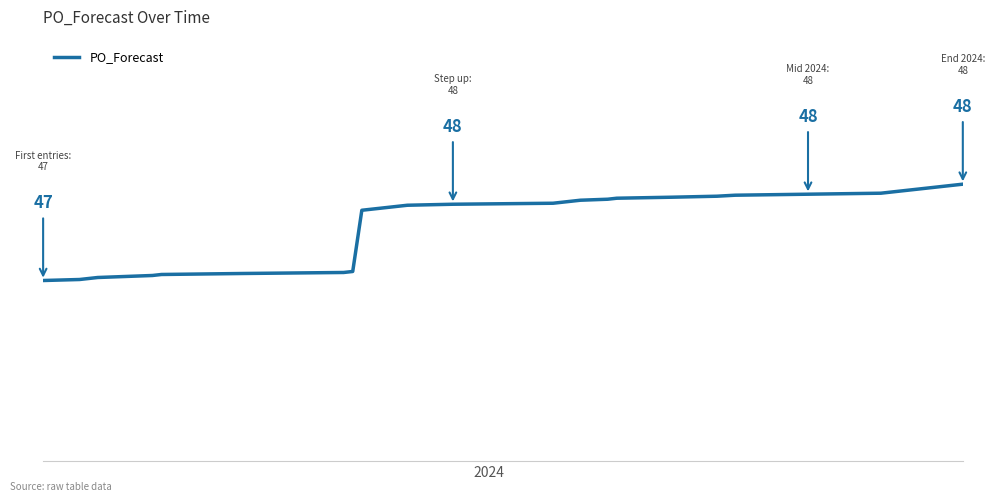

Reading left to right, what are all the values shown in this chart?

47.0	47.0	47.0	47.0	47.1	47.1	47.1	47.1	47.1	47.1	48.2	48.2	48.2	48.2	48.2	48.2	48.3	48.3	48.3	48.3	48.3	48.4	48.4	48.4	48.4	48.4	48.4	48.5	48.5	48.5	48.5	48.5	48.5	48.5	48.6	48.6	48.6